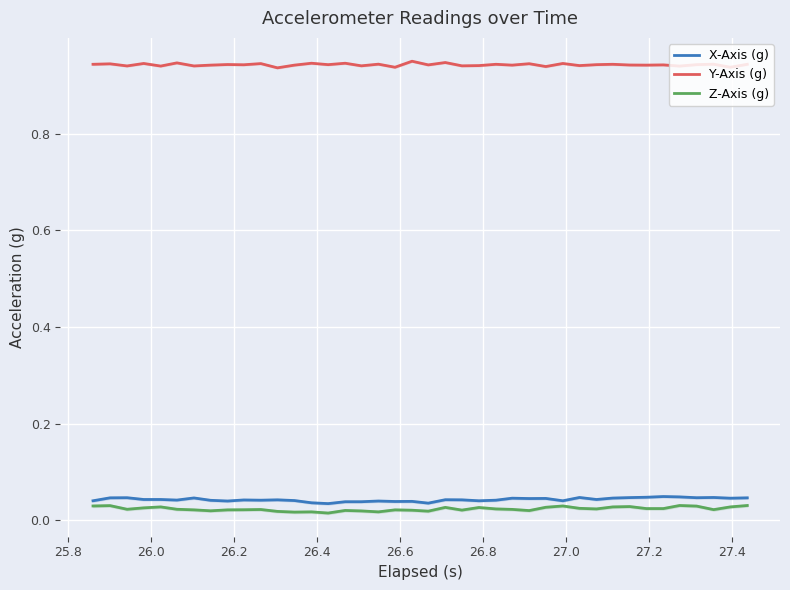

True or false: X-Axis (g) and Y-Axis (g) cross at least once.

False